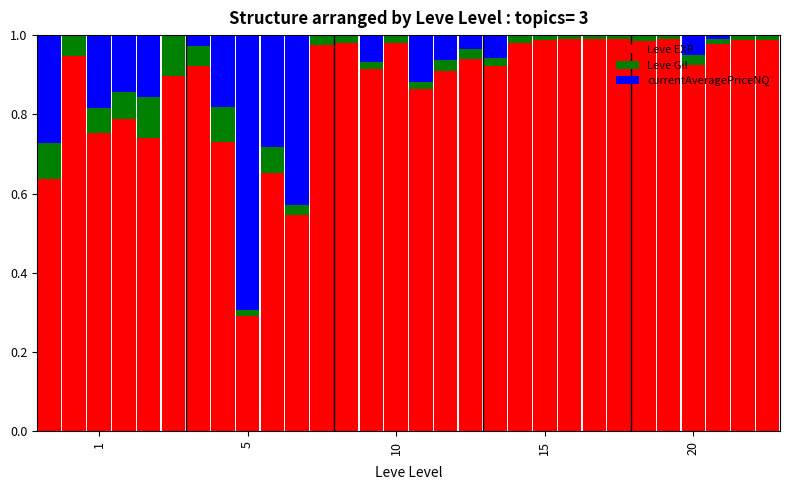

At how many categories does at least one series exceed 0?

30